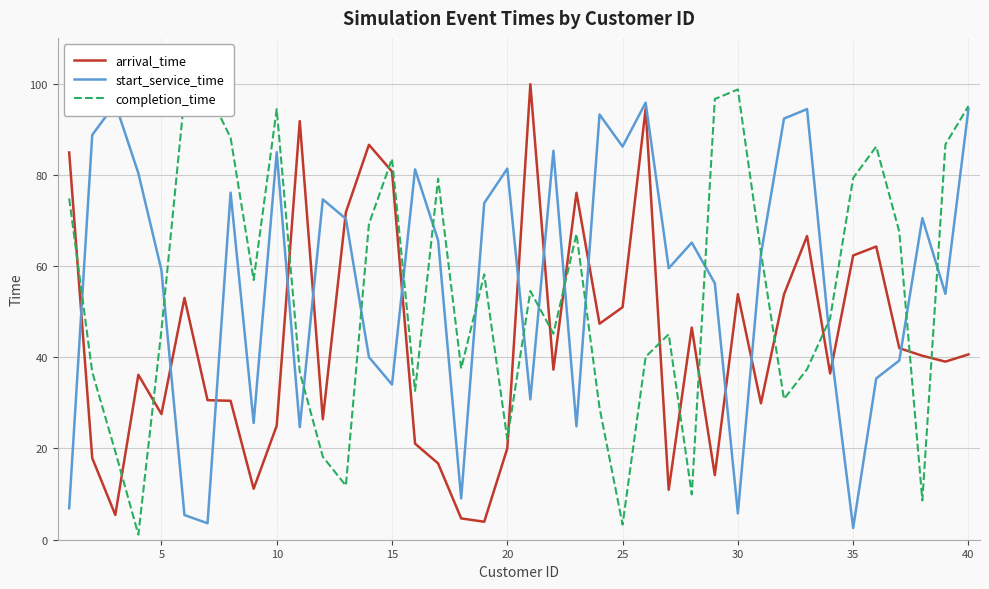

True or false: arrival_time and completion_time intersect in this chart.

True